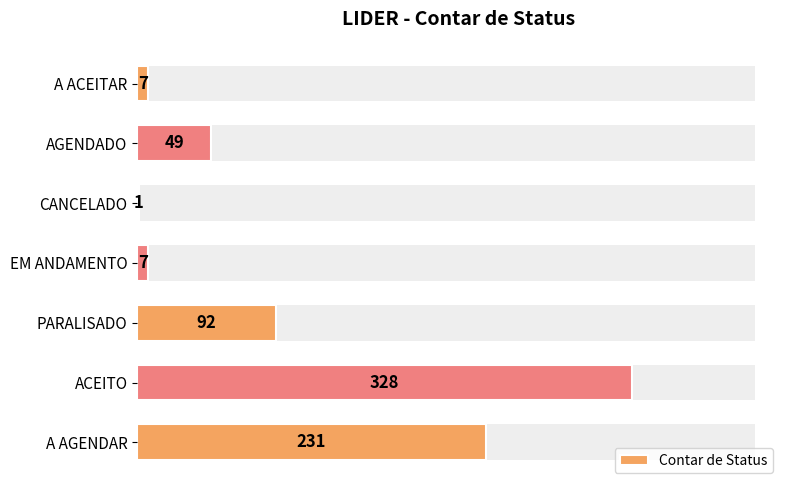

How many data points are less than 49?

3